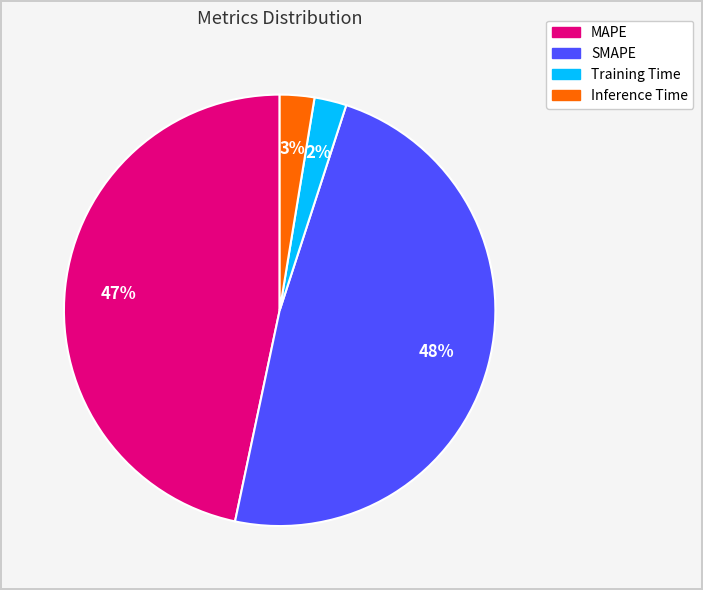

Between MAPE and Training Time, which is larger?

MAPE